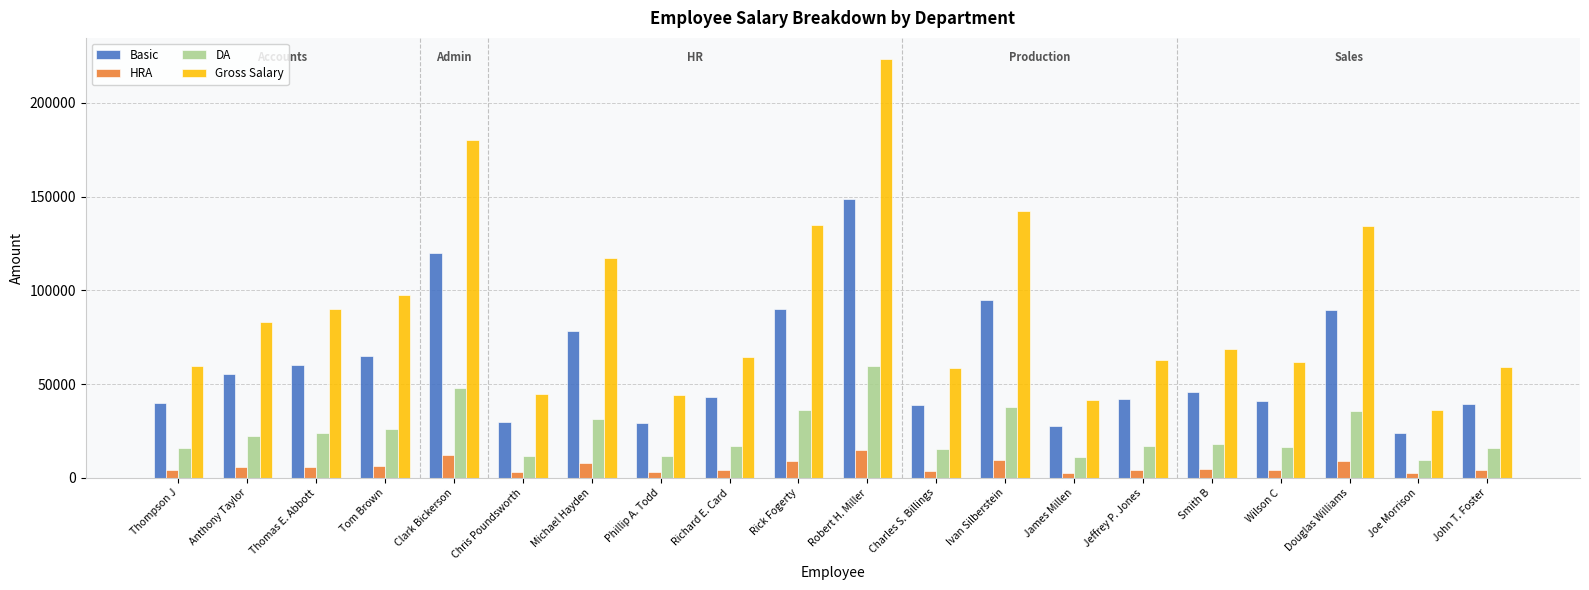

List the series in order of their peak value, highest first.

Gross Salary, Basic, DA, HRA